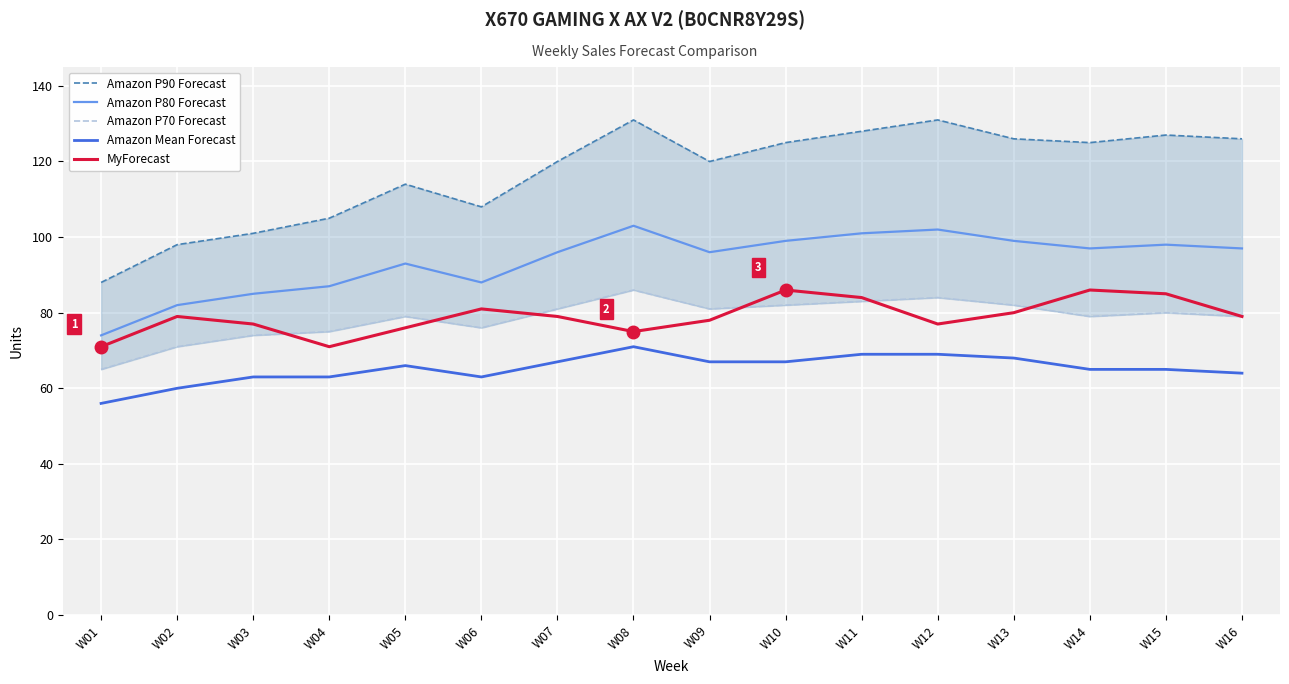

Reading left to right, transcribe all the data shown in this chart.

Amazon P90 Forecast: W01=88	W02=98	W03=101	W04=105	W05=114	W06=108	W07=120	W08=131	W09=120	W10=125	W11=128	W12=131	W13=126	W14=125	W15=127	W16=126
Amazon P80 Forecast: W01=74	W02=82	W03=85	W04=87	W05=93	W06=88	W07=96	W08=103	W09=96	W10=99	W11=101	W12=102	W13=99	W14=97	W15=98	W16=97
Amazon P70 Forecast: W01=65	W02=71	W03=74	W04=75	W05=79	W06=76	W07=81	W08=86	W09=81	W10=82	W11=83	W12=84	W13=82	W14=79	W15=80	W16=79
Amazon Mean Forecast: W01=56	W02=60	W03=63	W04=63	W05=66	W06=63	W07=67	W08=71	W09=67	W10=67	W11=69	W12=69	W13=68	W14=65	W15=65	W16=64
MyForecast: W01=71	W02=79	W03=77	W04=71	W05=76	W06=81	W07=79	W08=75	W09=78	W10=86	W11=84	W12=77	W13=80	W14=86	W15=85	W16=79